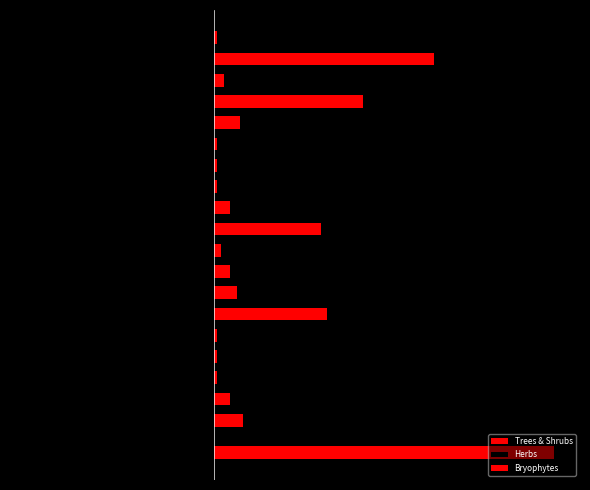

Between 2 and 6, which is larger?

6